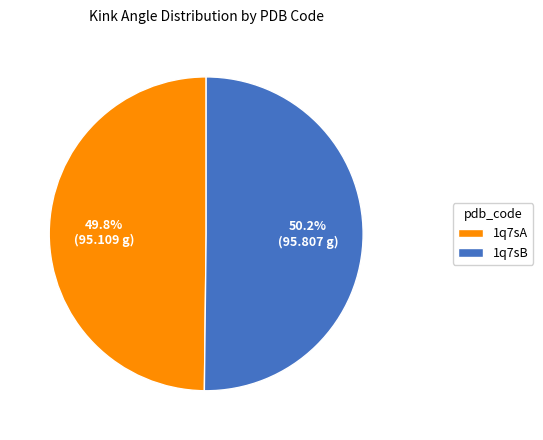

How many segments does this pie chart have?

2